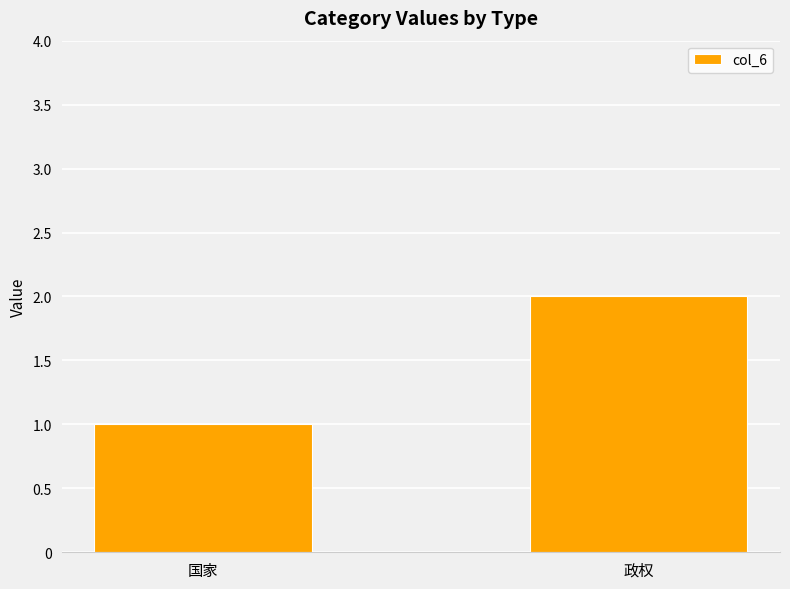

Reading left to right, what are all the values shown in this chart?

国家=1	政权=2